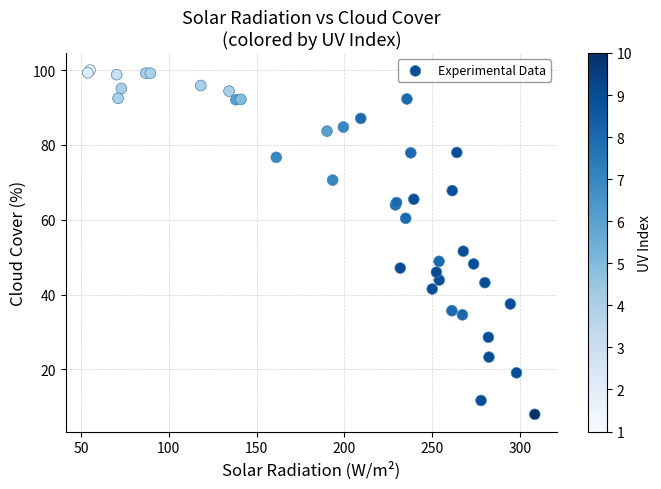

What Y value in the scatter plot is closest to 54?

51.6